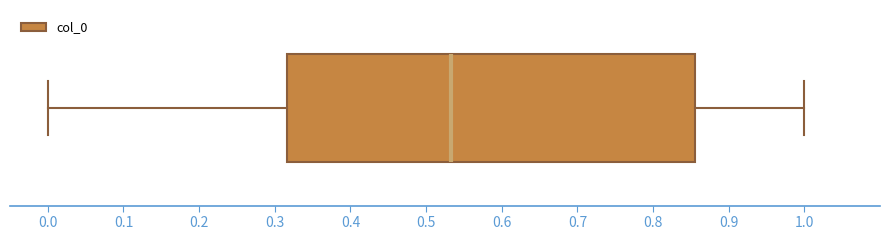

Where does the left whisker of the box end on the x-axis? The values are not printed on the chart, so give them approximately, as read against the axis.

0.00